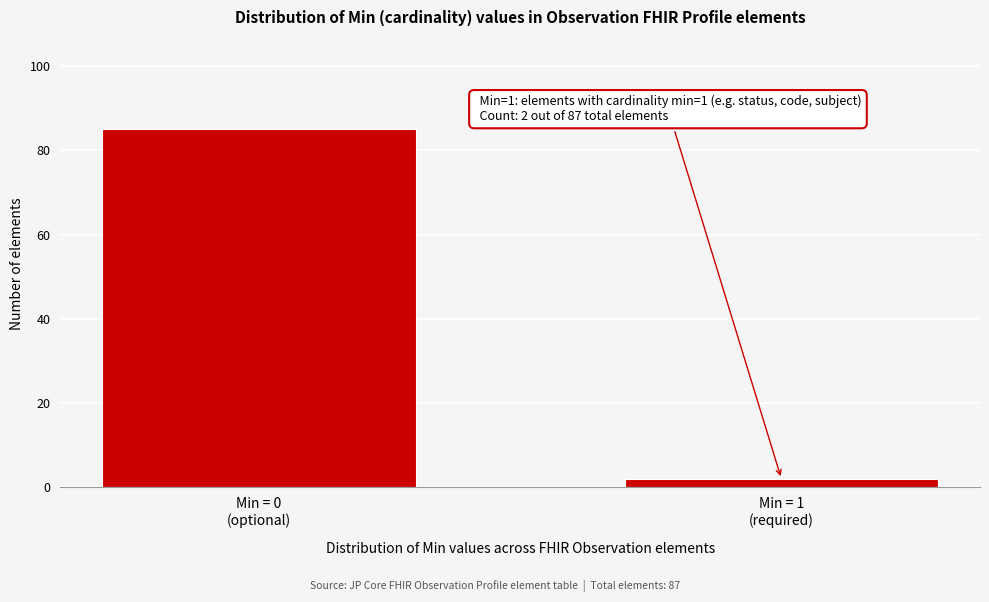

Reading right to left, what are all the values shown in this chart?

2	85